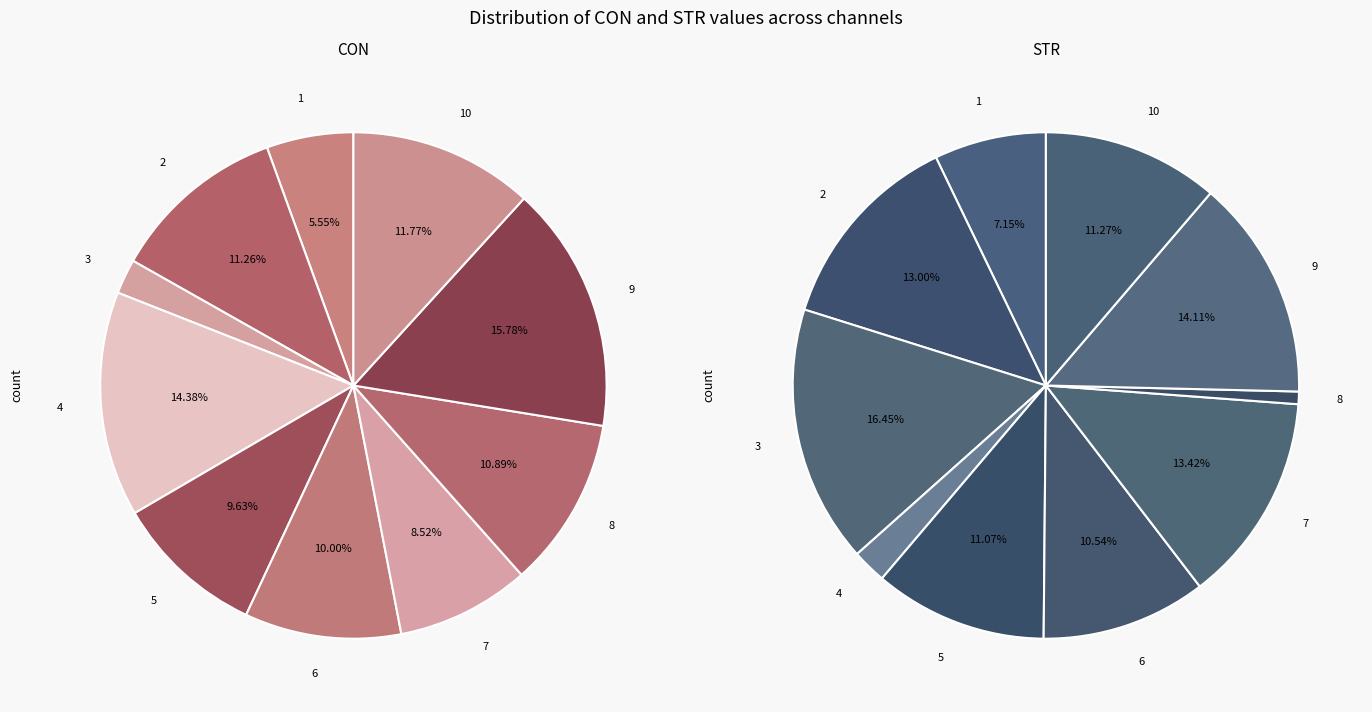

What percentage is the 8 slice, to the nearest percent?

1%